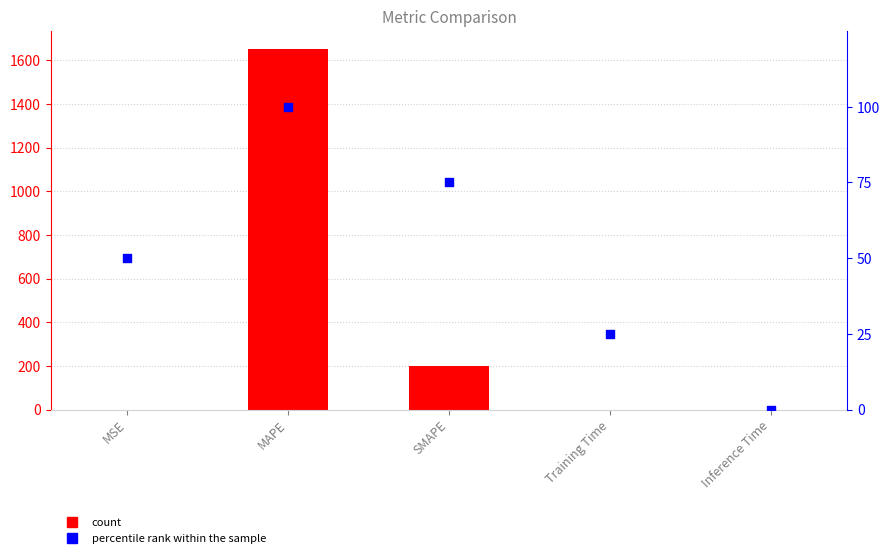

What is the total value across all series at MSE?

50.0